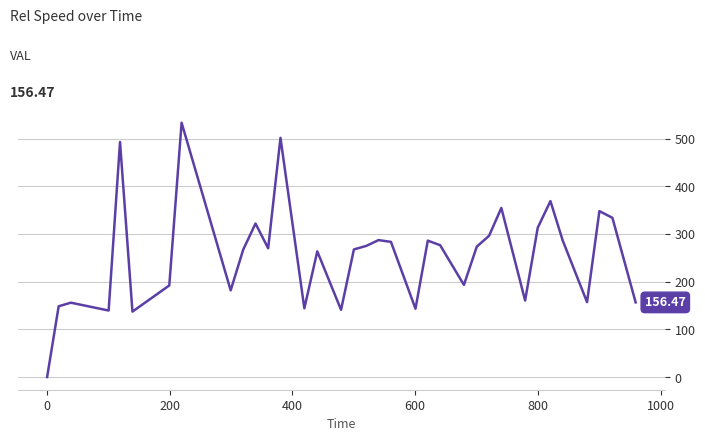

What is the difference between the maximum and minimum values?

533.3